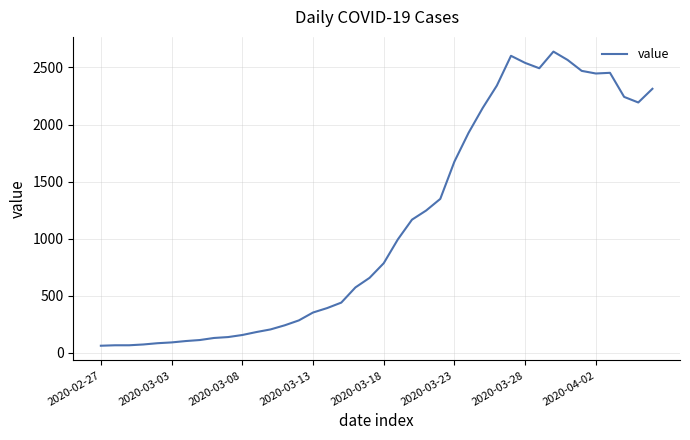

What is the greatest value displayed?

2639